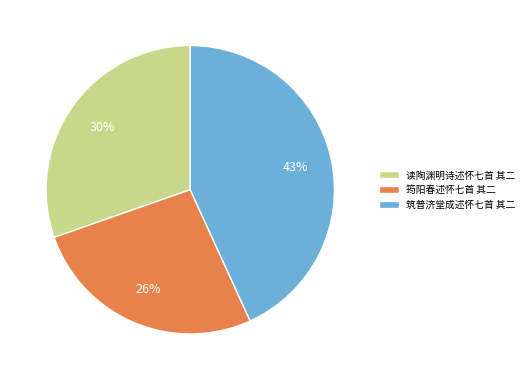

To the nearest percent, what is the combined percentage of 读陶渊明诗述怀七首 其二 and 筠阳春述怀七首 其二?

57%